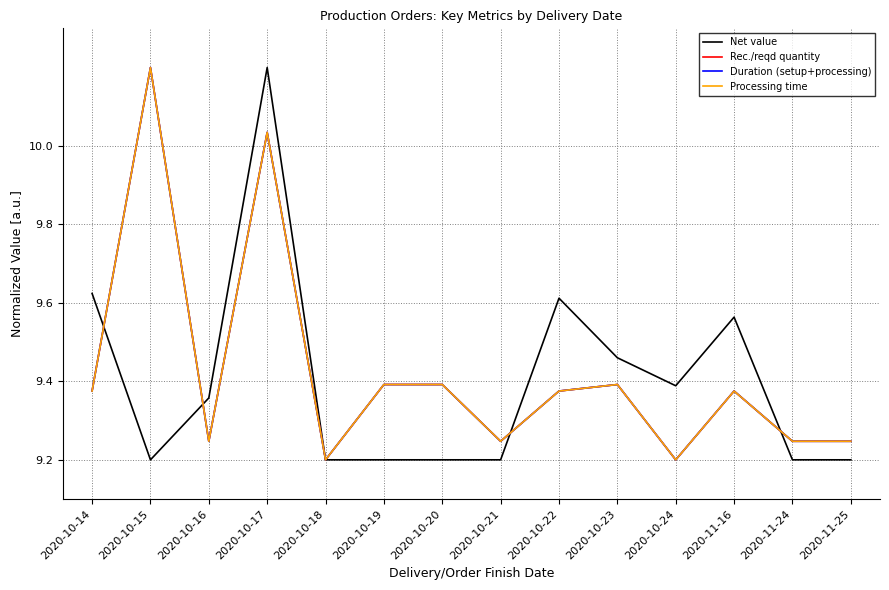

What position from the left is 2020-10-18?

5